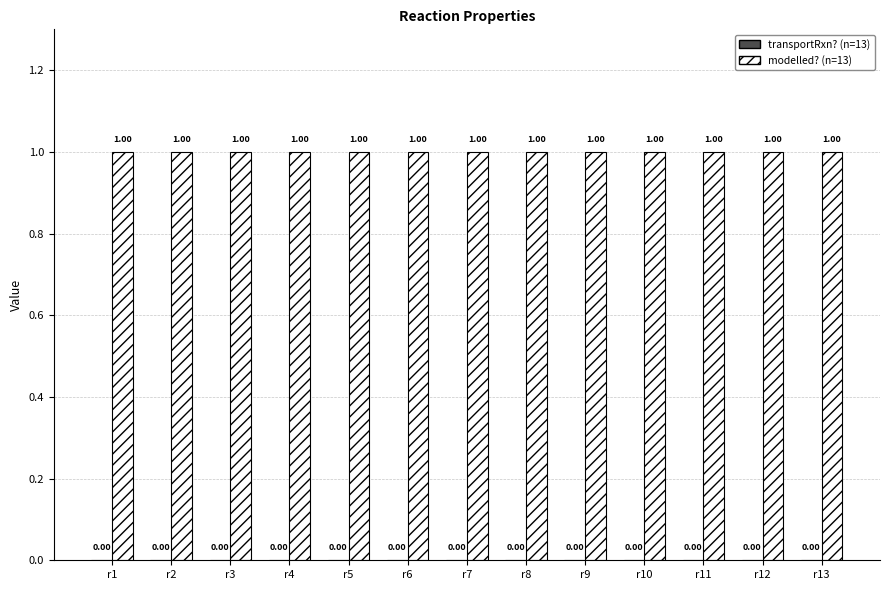

The modelled? (n=13) series shows 1 at r1. True or false?

True